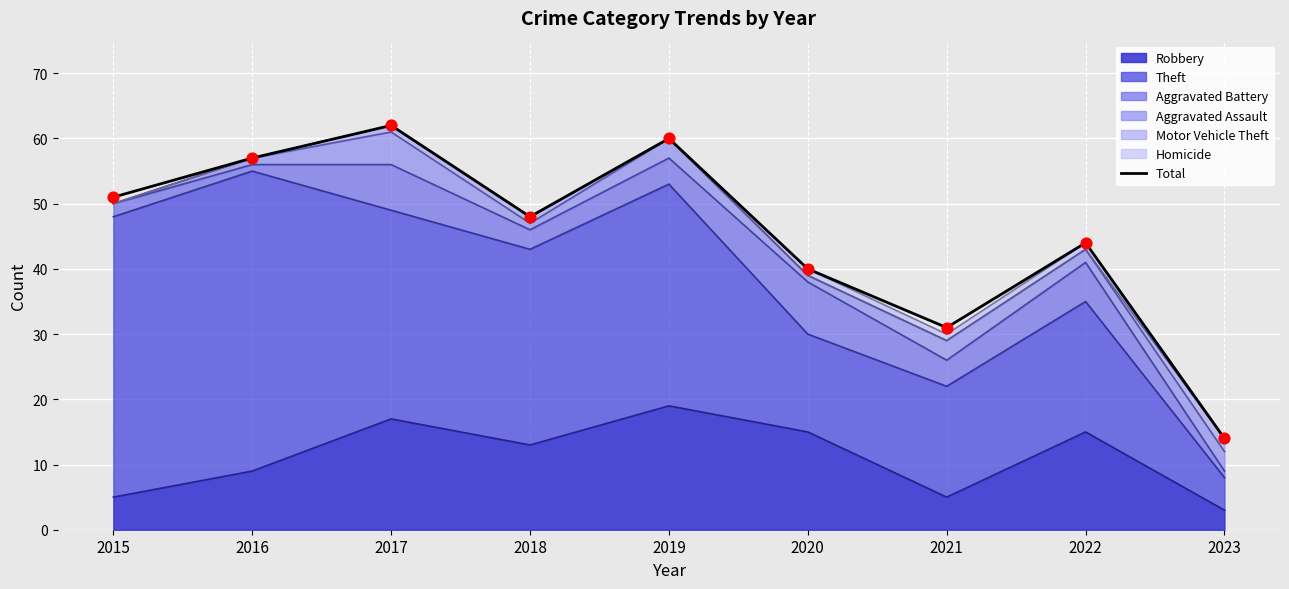

What is the change in value from 2015 to 2016?

+6